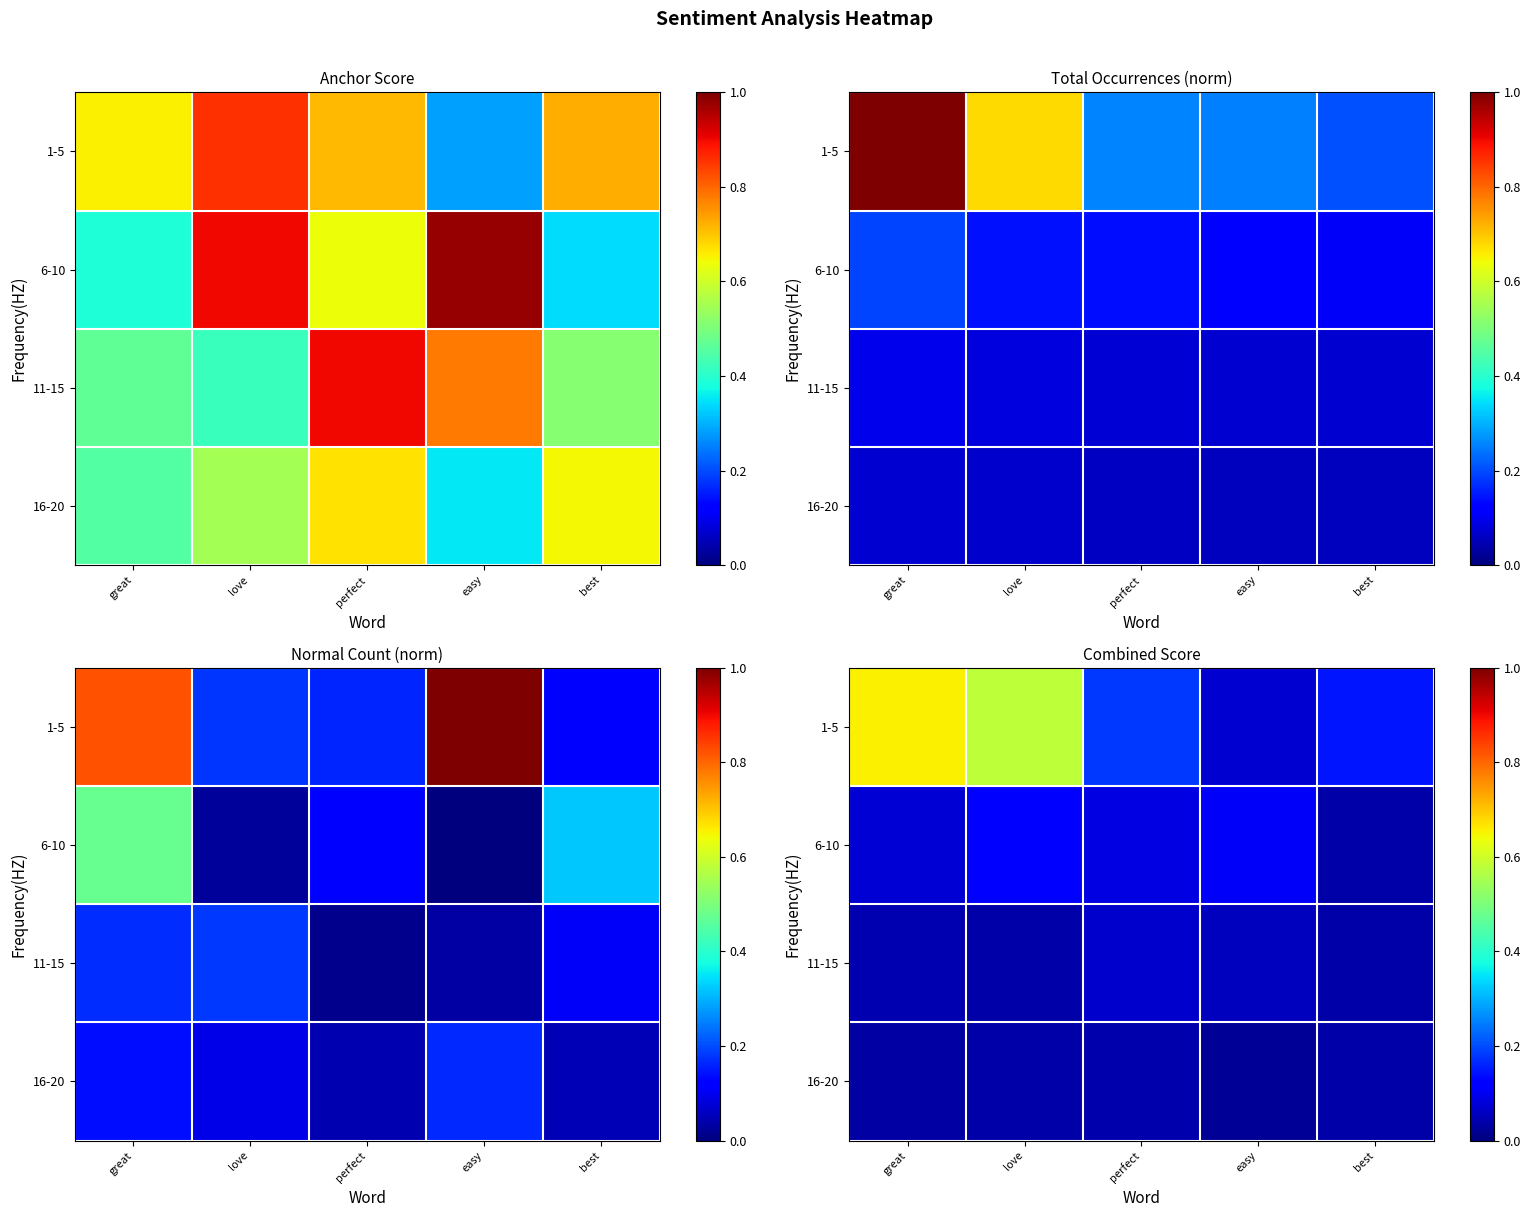

How many data points does each series have?

5